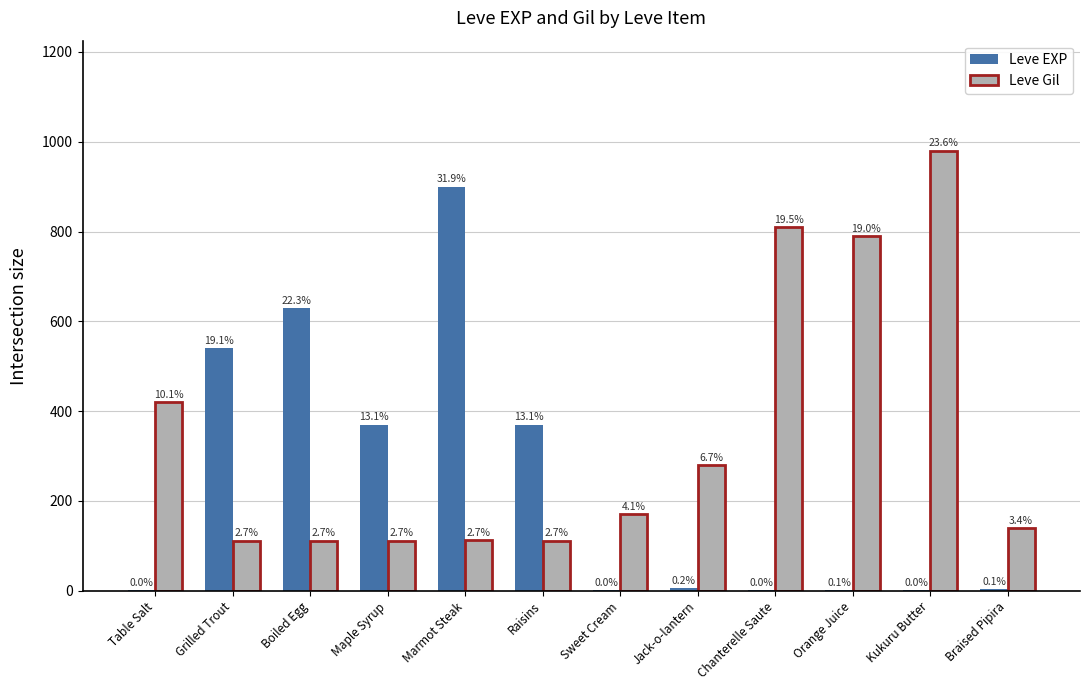

How many groups of bars are there?

12